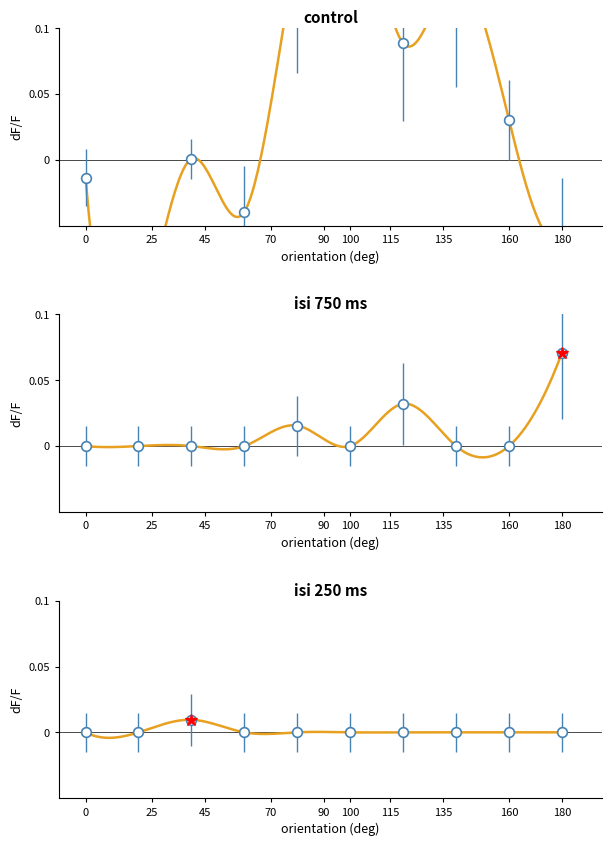

Reading left to right, transcribe all the data shown in this chart.

col_30: -0.0	-0.1	0.0	-0.0	0.2	0.2	0.1	0.1	0.0	-0.1
col_1: 0.0	0.0	0.0	0.0	0.0	0.0	0.0	0.0	0.0	0.1
col_7: 0.0	0.0	0.0	0.0	0.0	0.0	0.0	0.0	0.0	0.0